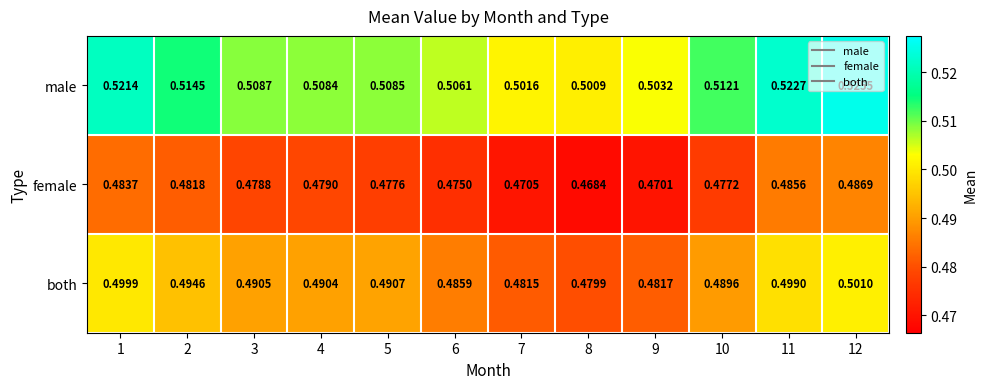

Which series has the largest total across all categories?

male